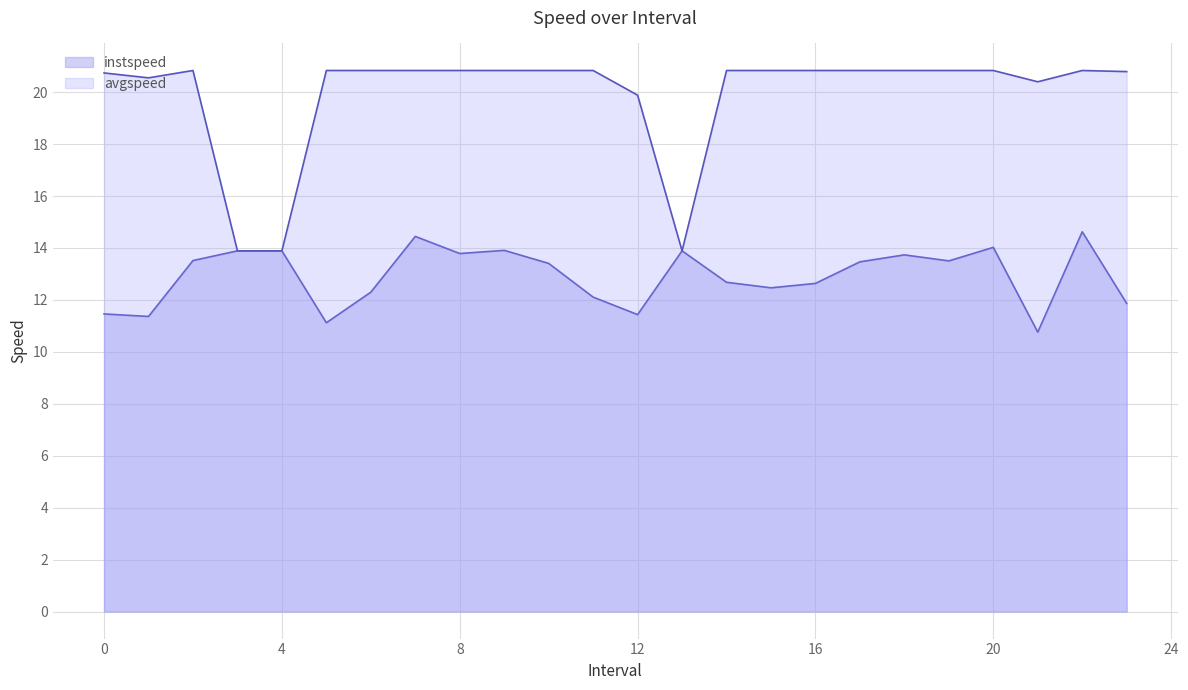

Where is instspeed nearest to the value 12?

11.0